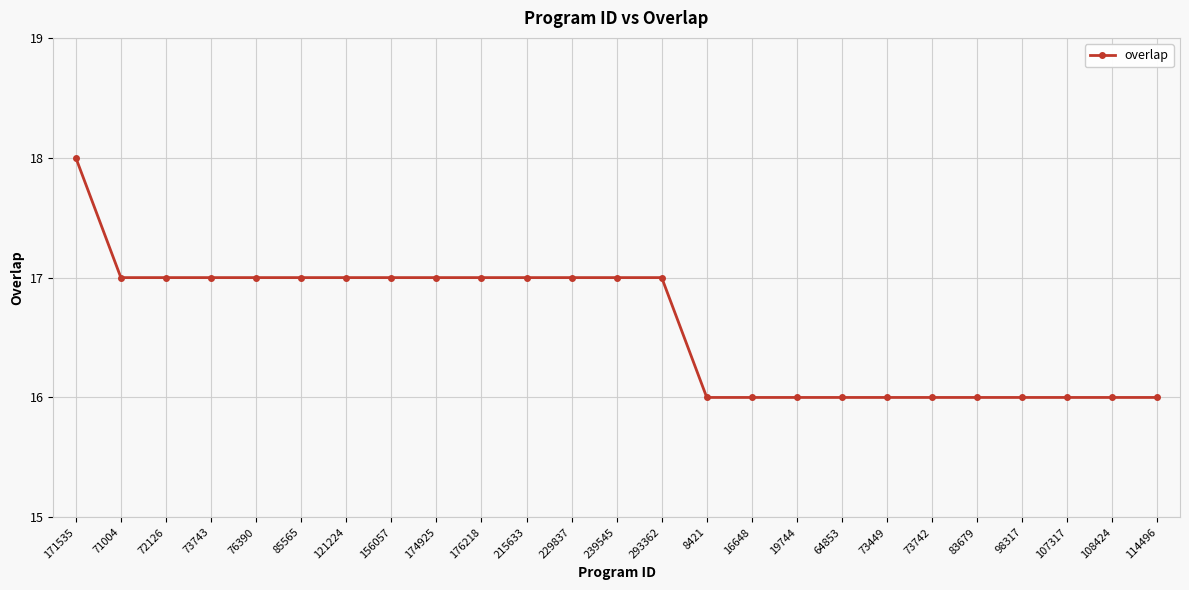

What value does the data have at 229837?

17